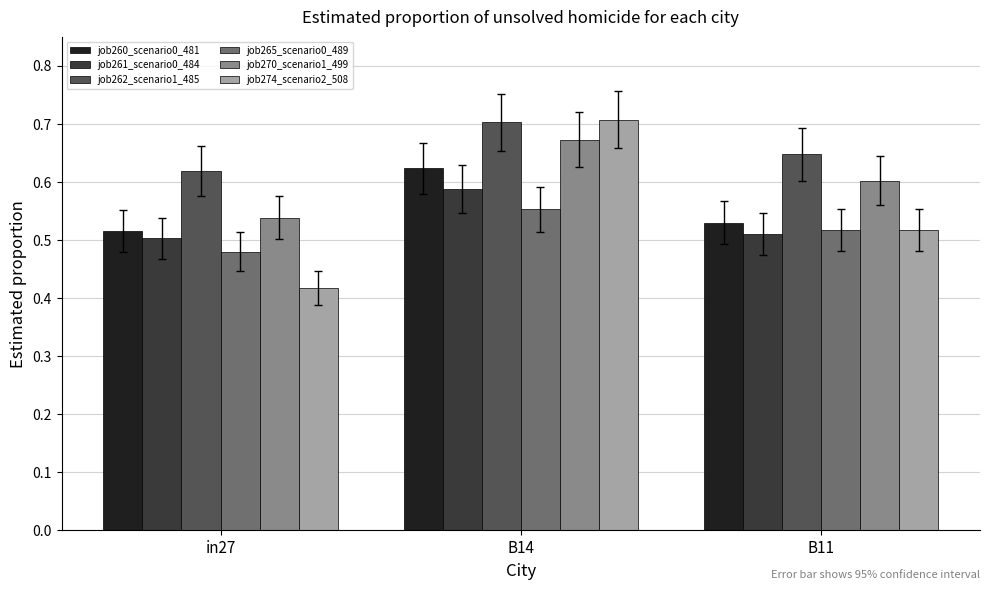

What is the spread (max minus min) of values at in27?

0.2